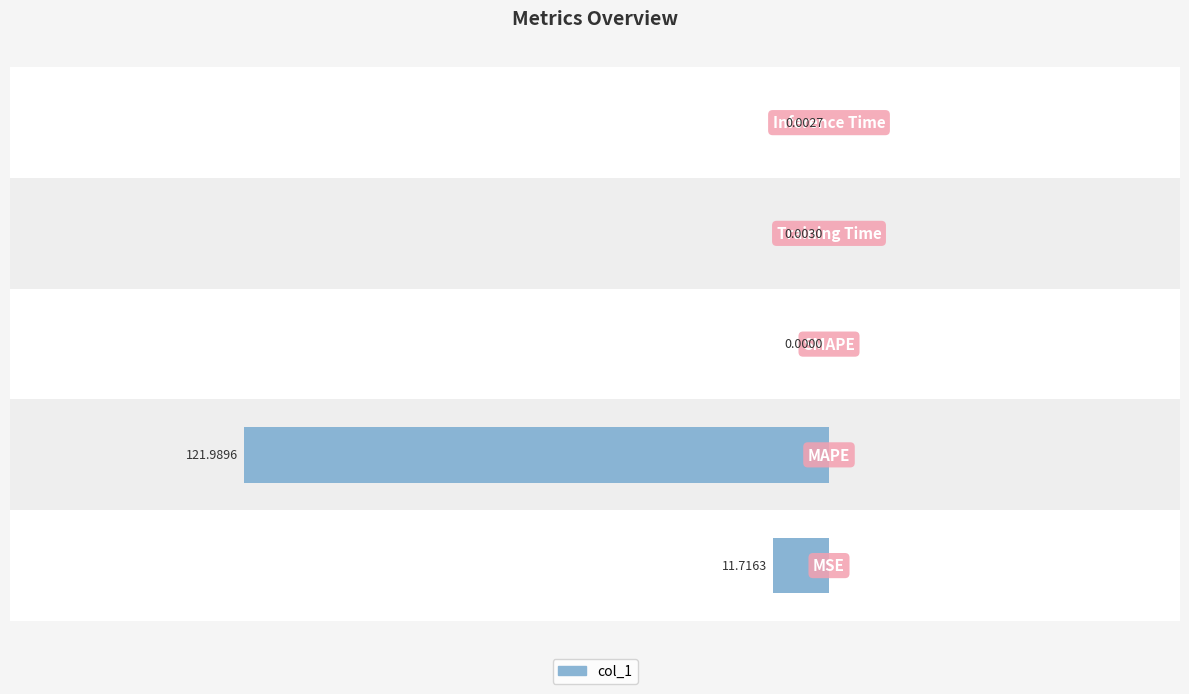

The chart shows a value of -0.0 at 3. True or false?

False